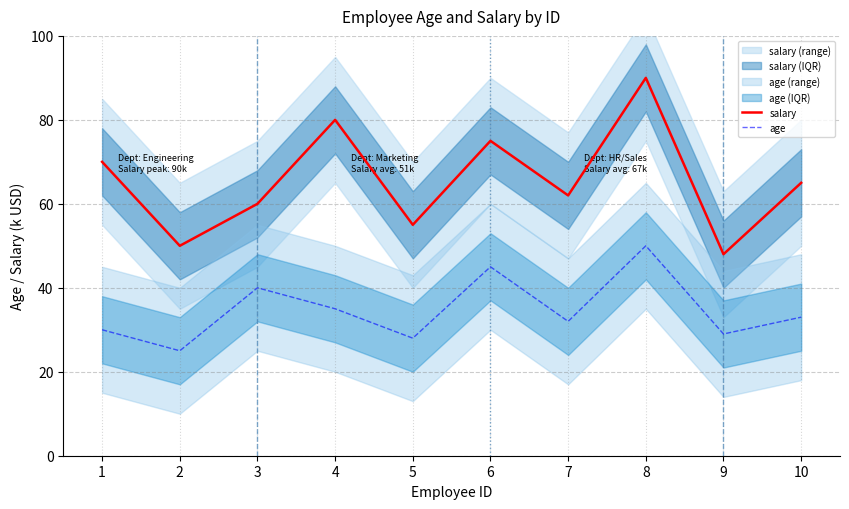

What value does the salary series have at 6, to the nearest 5?

75